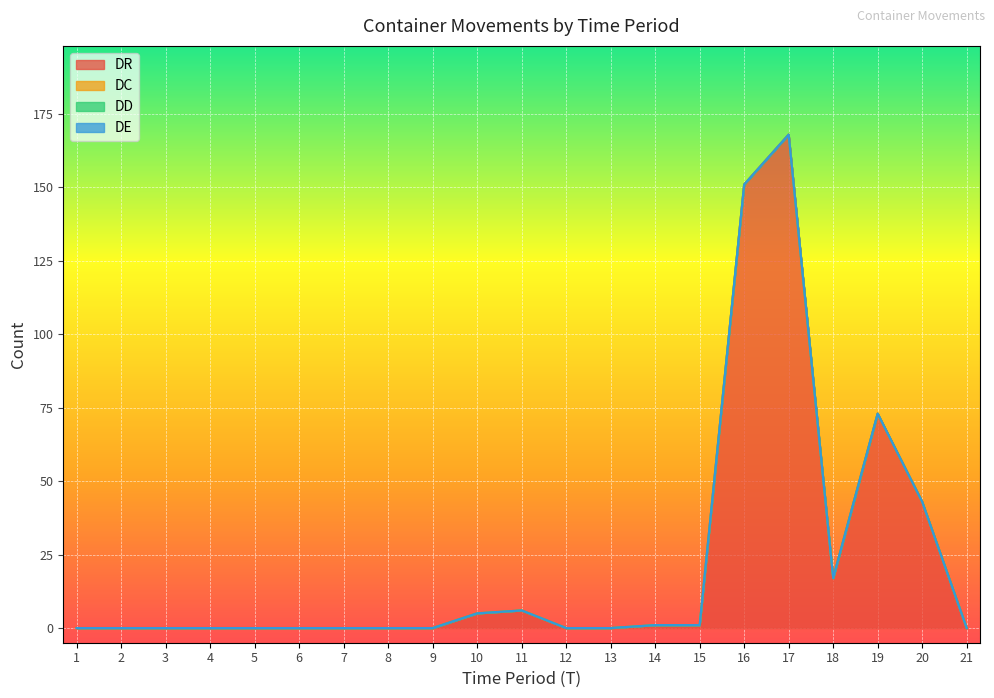

True or false: DC and DD intersect in this chart.

False